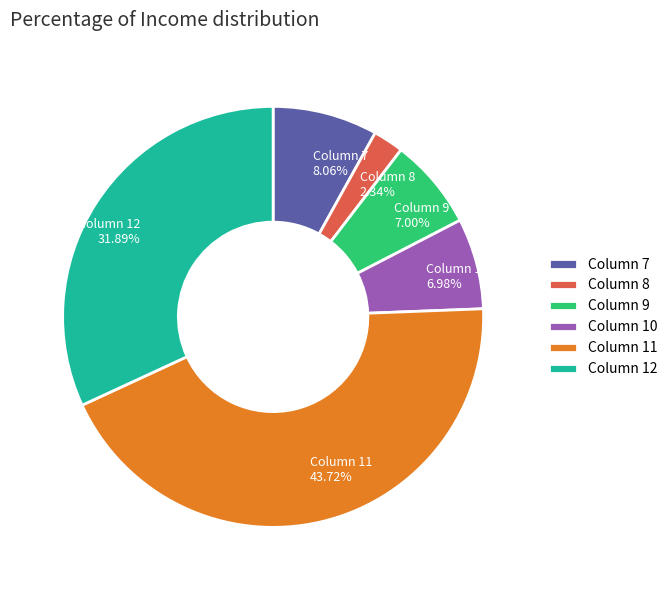

Which category has the biggest portion of the pie?

Column 11